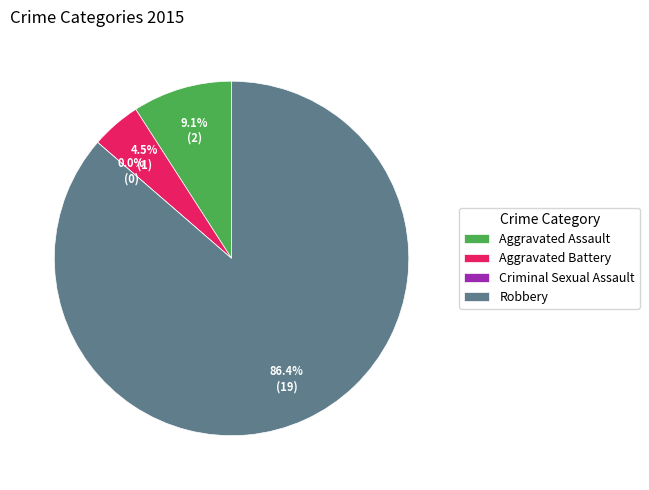

How many slices are in this pie chart?

4